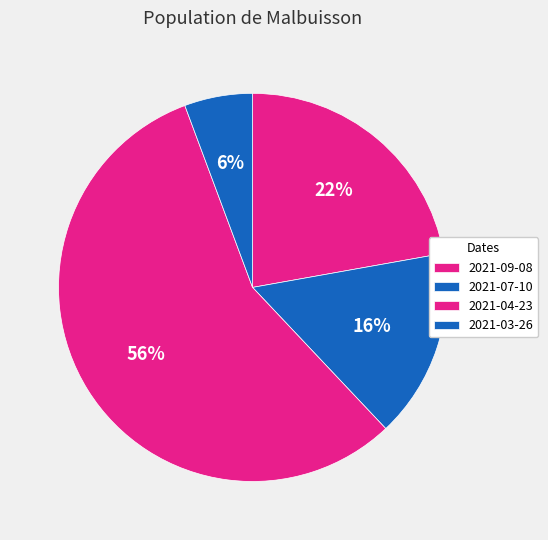

True or false: 2021-07-10 accounts for 16% of the total.

True